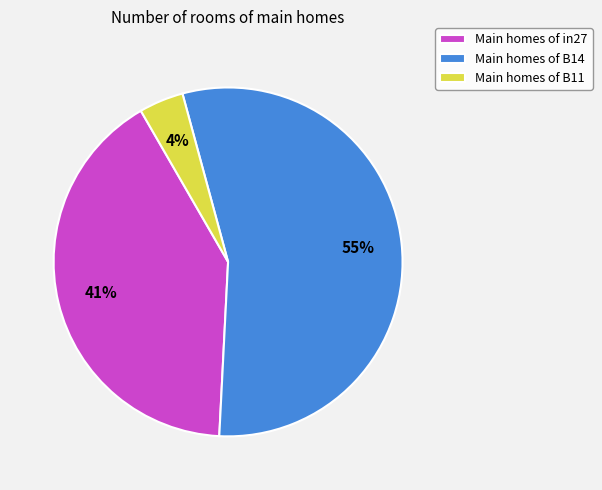

Which has a higher value, Main homes of B11 or Main homes of in27?

Main homes of in27